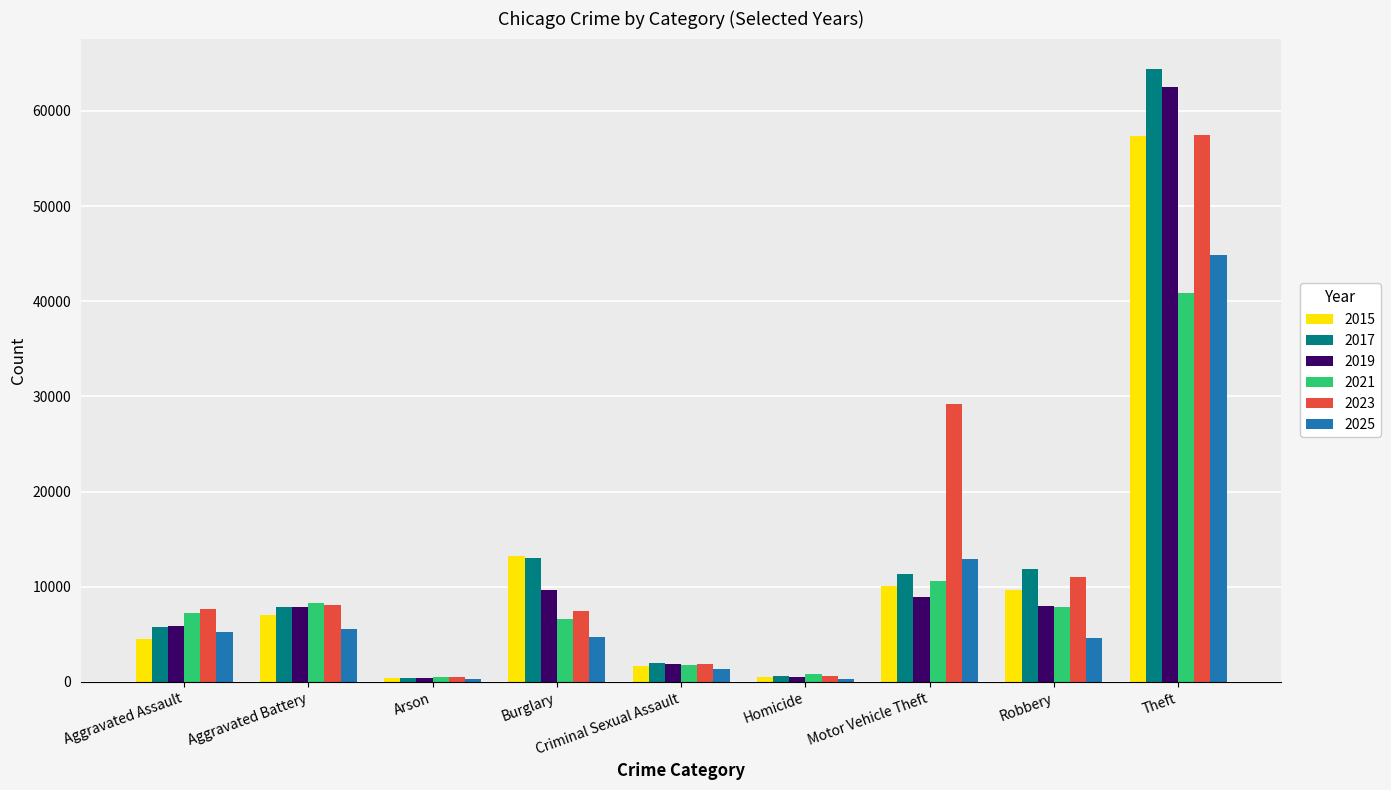

What is the difference between the highest and lowest values at Robbery?

7209